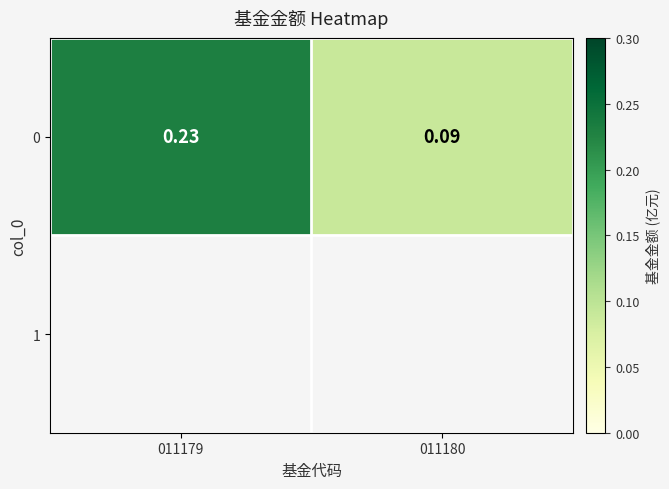

What is the greatest value displayed?

0.2